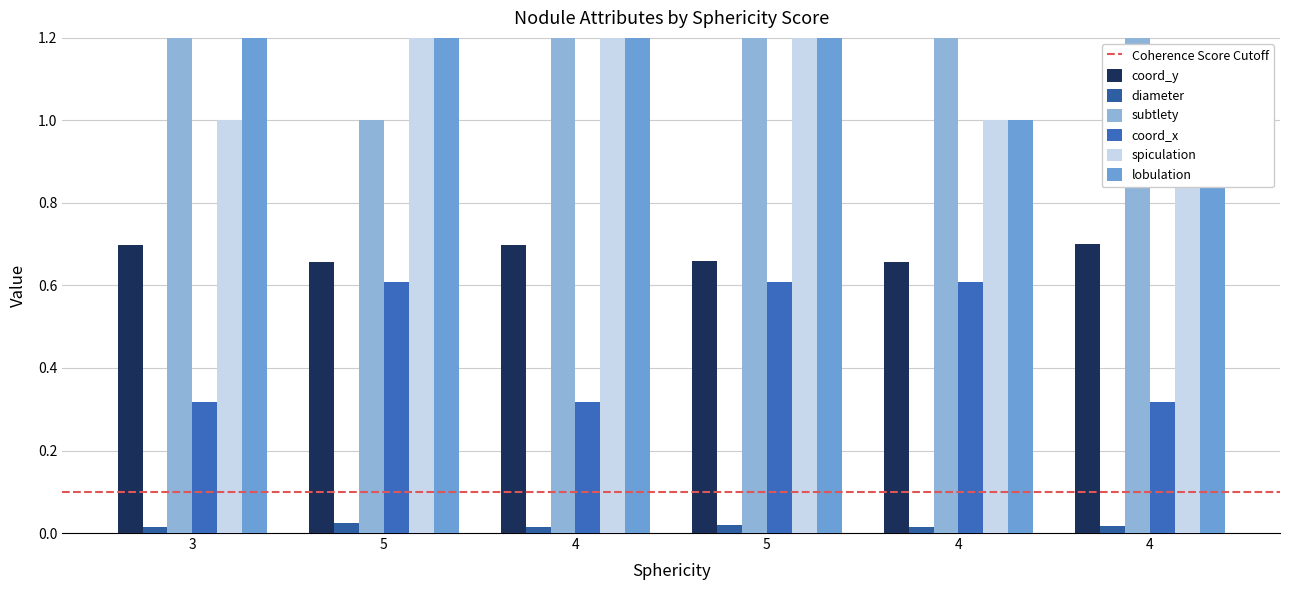

What is the sum of all coord_x values?

2.8